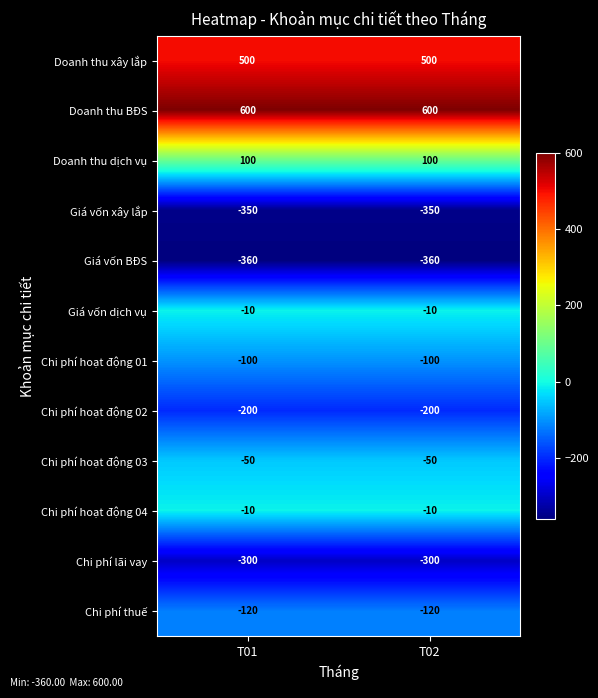

What is the spread (max minus min) of values at T01?

960